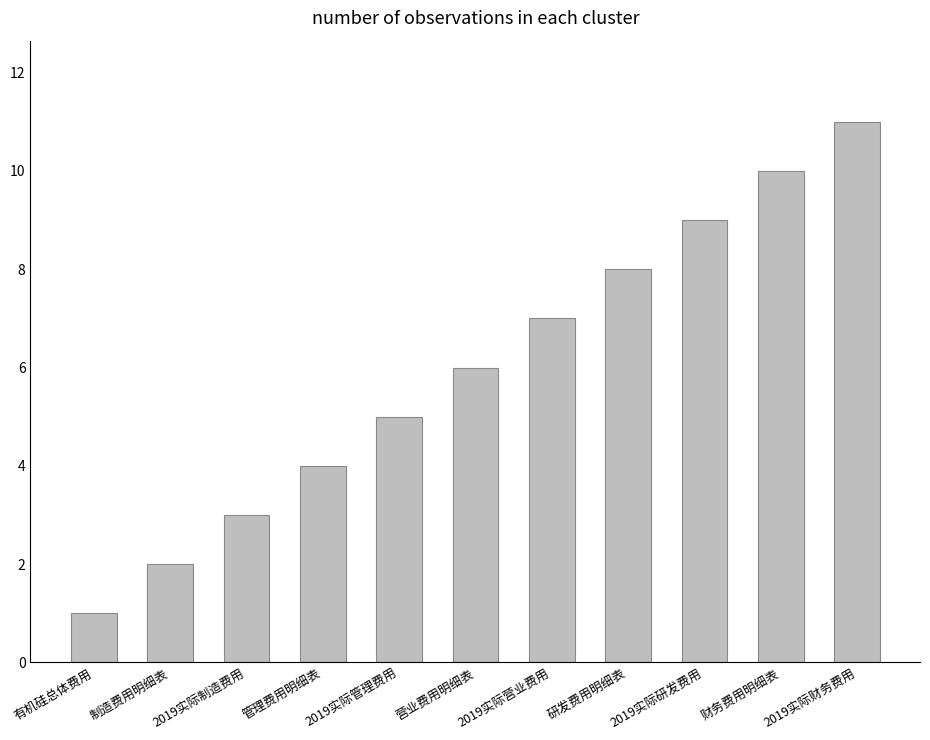

List the labels in order of value, smallest first.

有机硅总体费用, 制造费用明细表, 2019实际制造费用, 管理费用明细表, 2019实际管理费用, 营业费用明细表, 2019实际营业费用, 研发费用明细表, 2019实际研发费用, 财务费用明细表, 2019实际财务费用